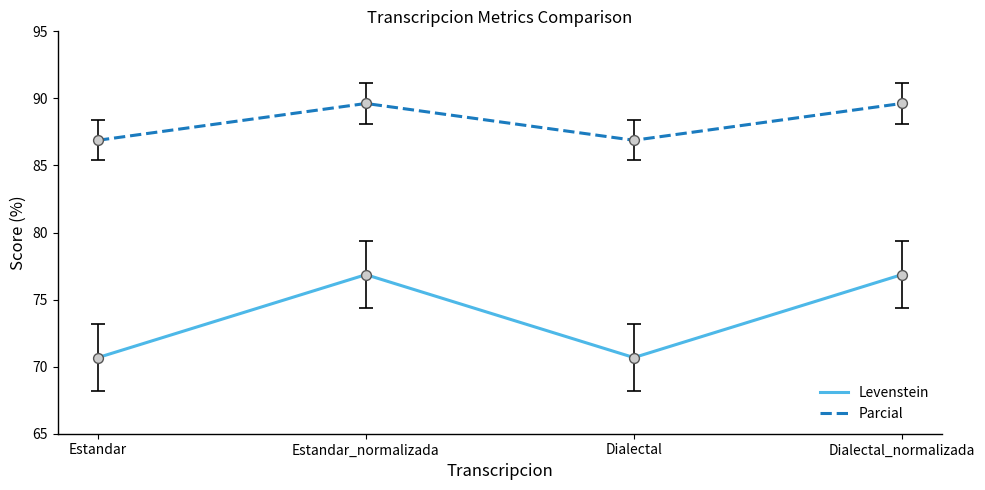

What is the spread (max minus min) of values at Estandar_normalizada?

12.8